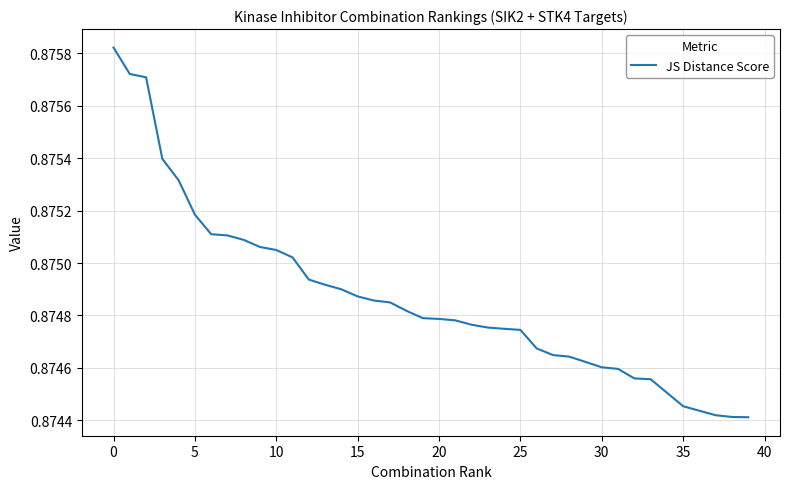

Reading left to right, extract all data points from this chart.

0.9	0.9	0.9	0.9	0.9	0.9	0.9	0.9	0.9	0.9	0.9	0.9	0.9	0.9	0.9	0.9	0.9	0.9	0.9	0.9	0.9	0.9	0.9	0.9	0.9	0.9	0.9	0.9	0.9	0.9	0.9	0.9	0.9	0.9	0.9	0.9	0.9	0.9	0.9	0.9